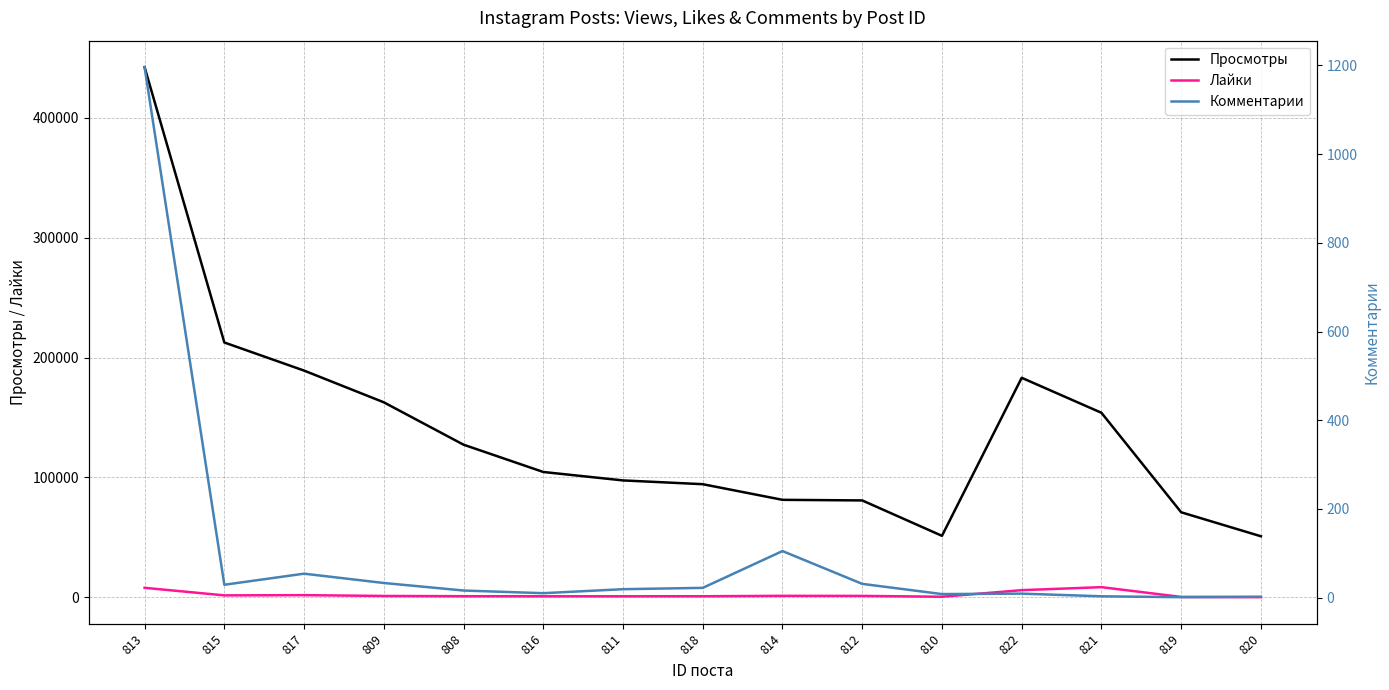

At how many categories does at least one series exceed 67262?

13